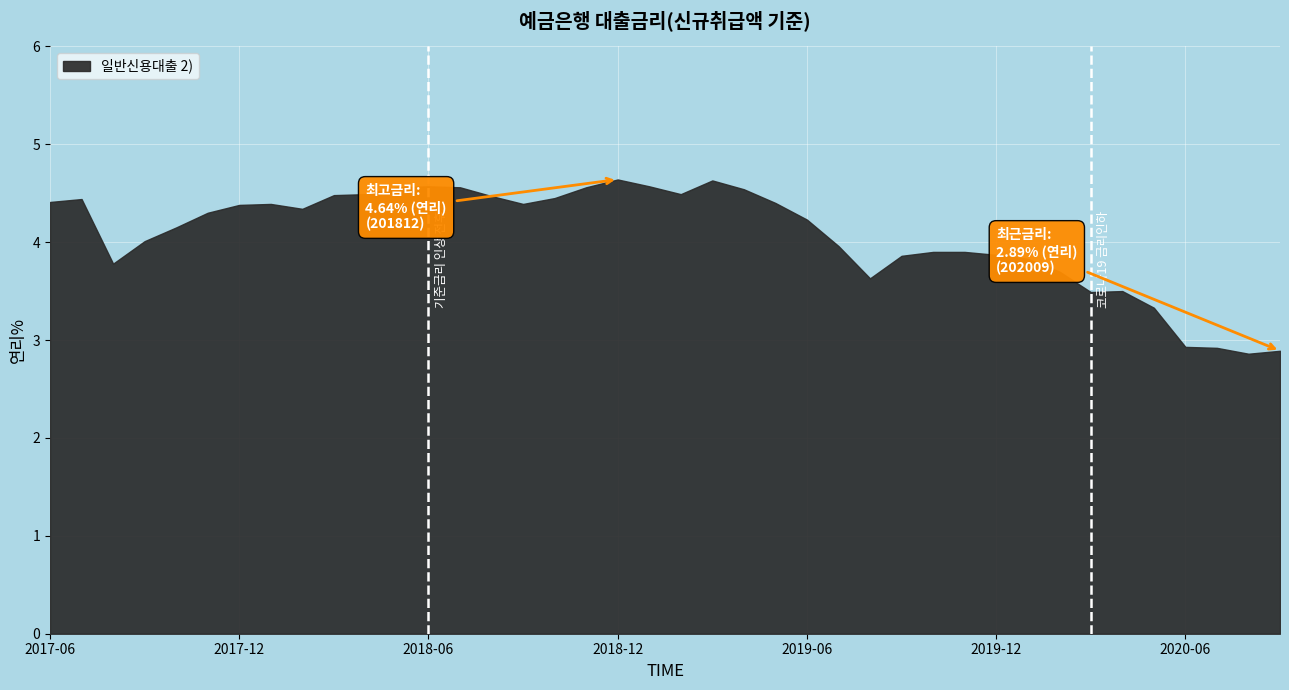

Between 201808 and 201912, which is larger?

201808